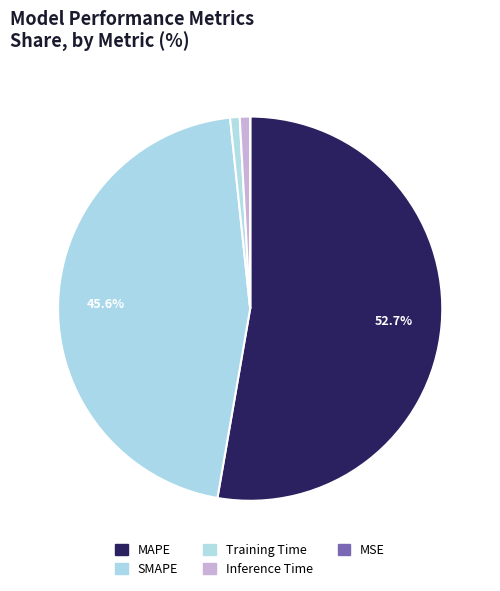

Which category accounts for the majority?

MAPE